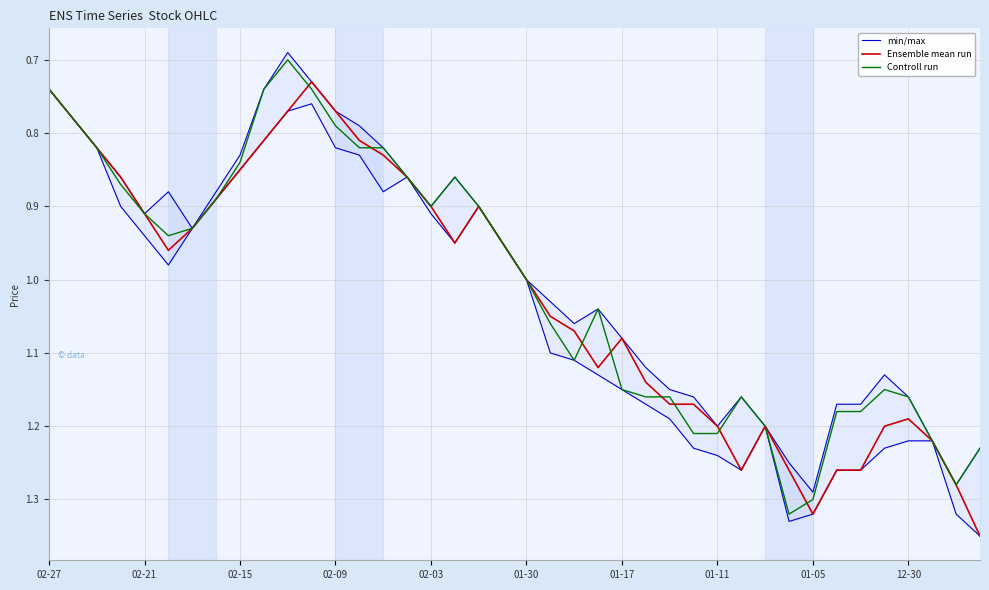

True or false: Controll run and min/max intersect in this chart.

False